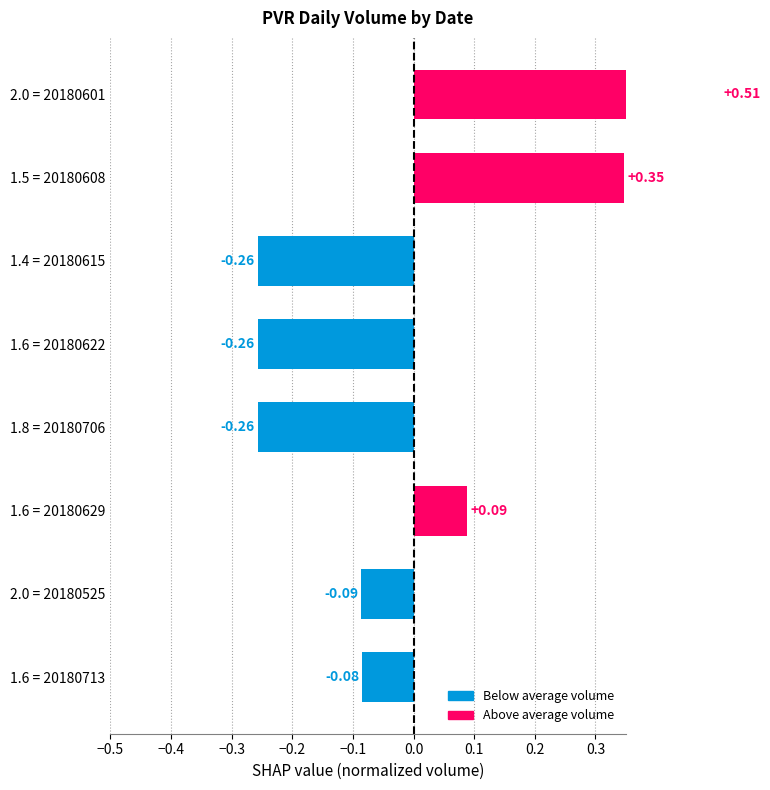

Does the chart contain any negative values?

Yes